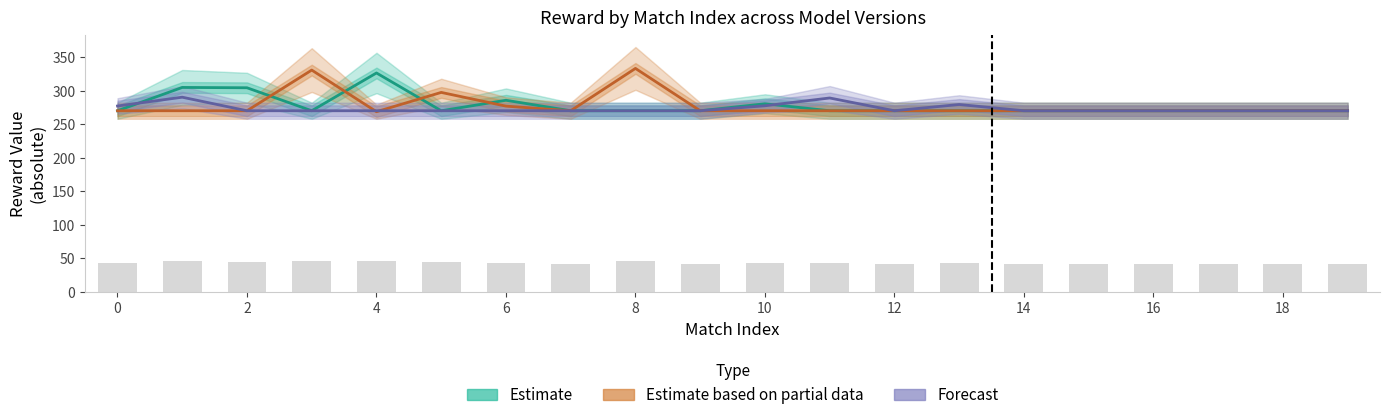

Between 13 and 18, which series saw the biggest shift?

Forecast